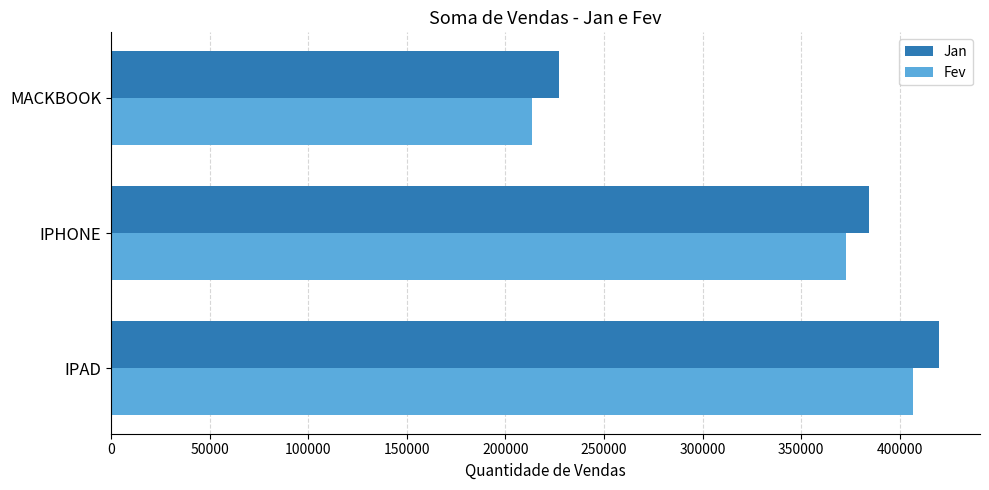

The Fev series shows 213679 at MACKBOOK. True or false?

True